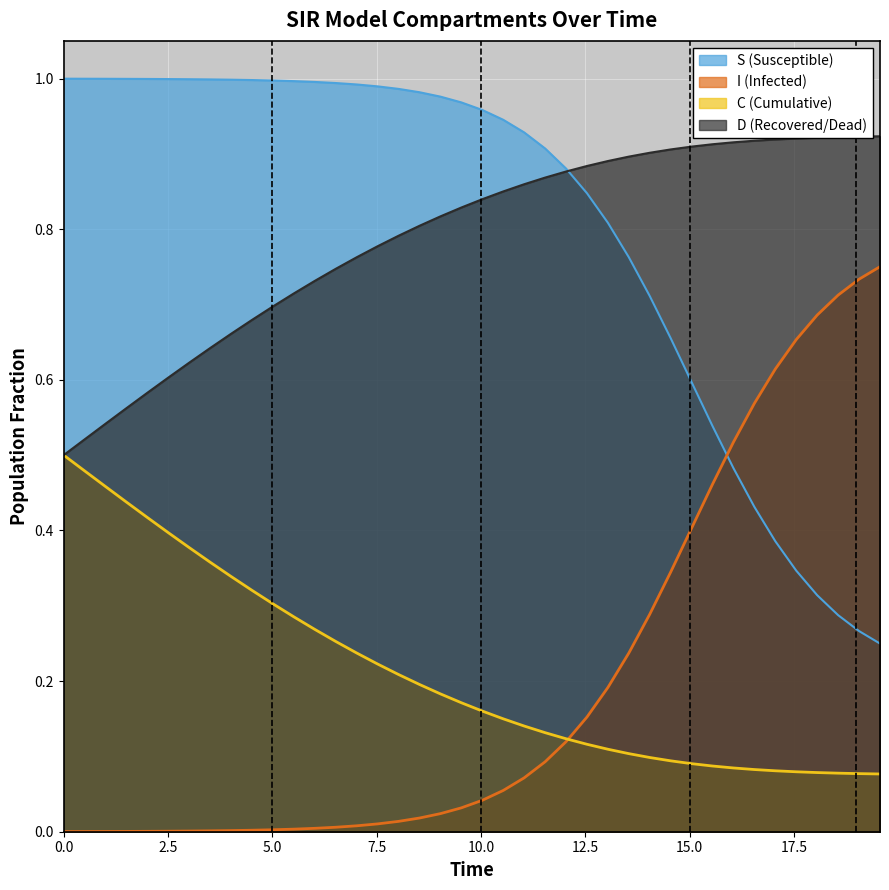

True or false: I (Infected) and D (Recovered/Dead) intersect in this chart.

False